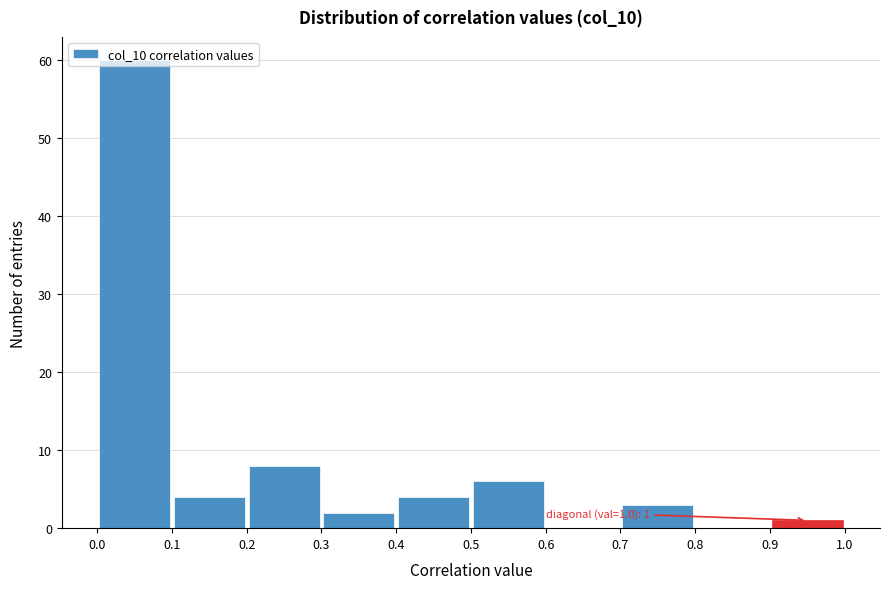

Over which range of the x-axis is the bar tallest?

0.0 to 0.1